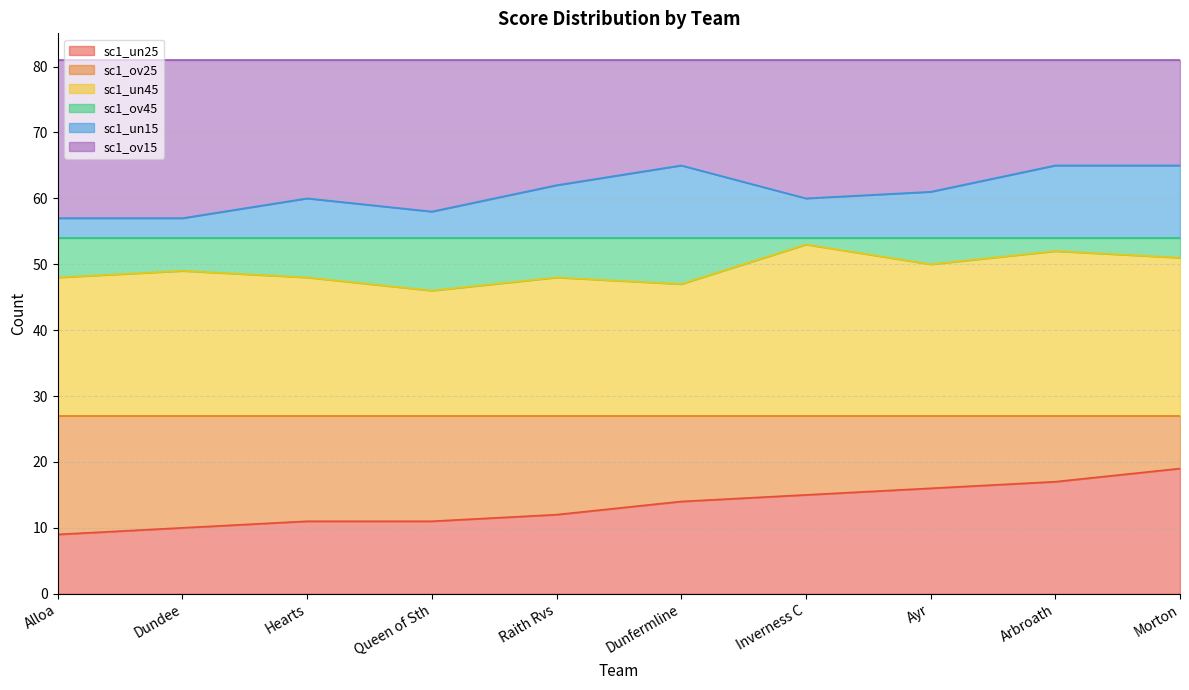

Where does the sc1_un15 series first go above 61?

Raith Rvs